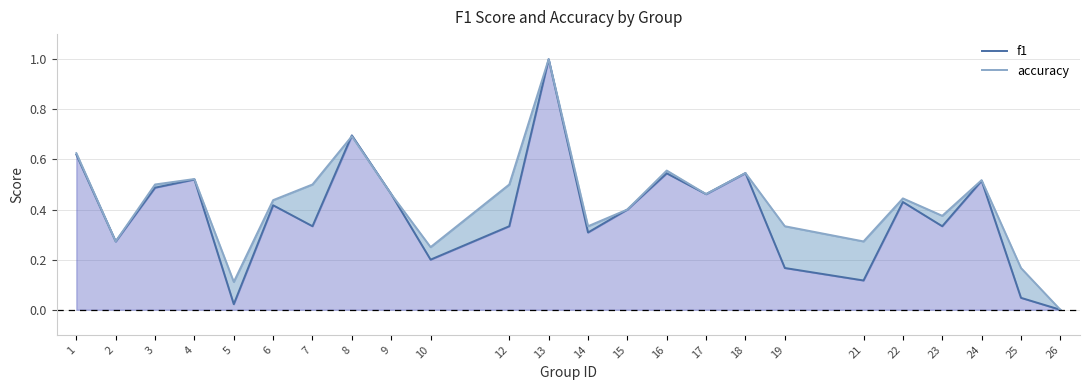

Rank the series by their average value, from highest to lowest.

accuracy, f1